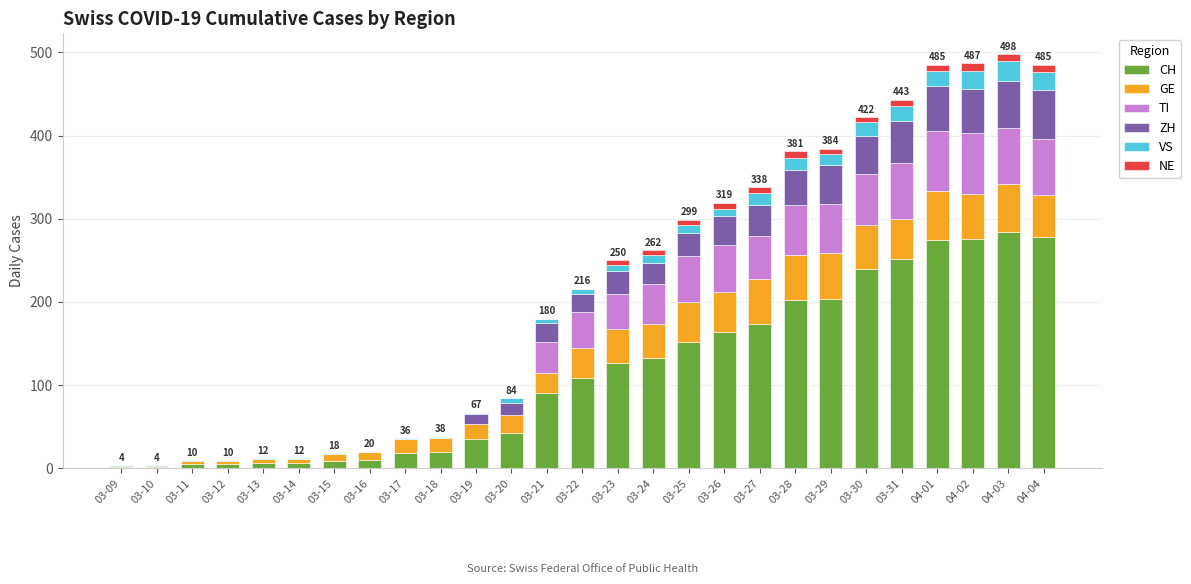

What is the highest value of the CH series?

284